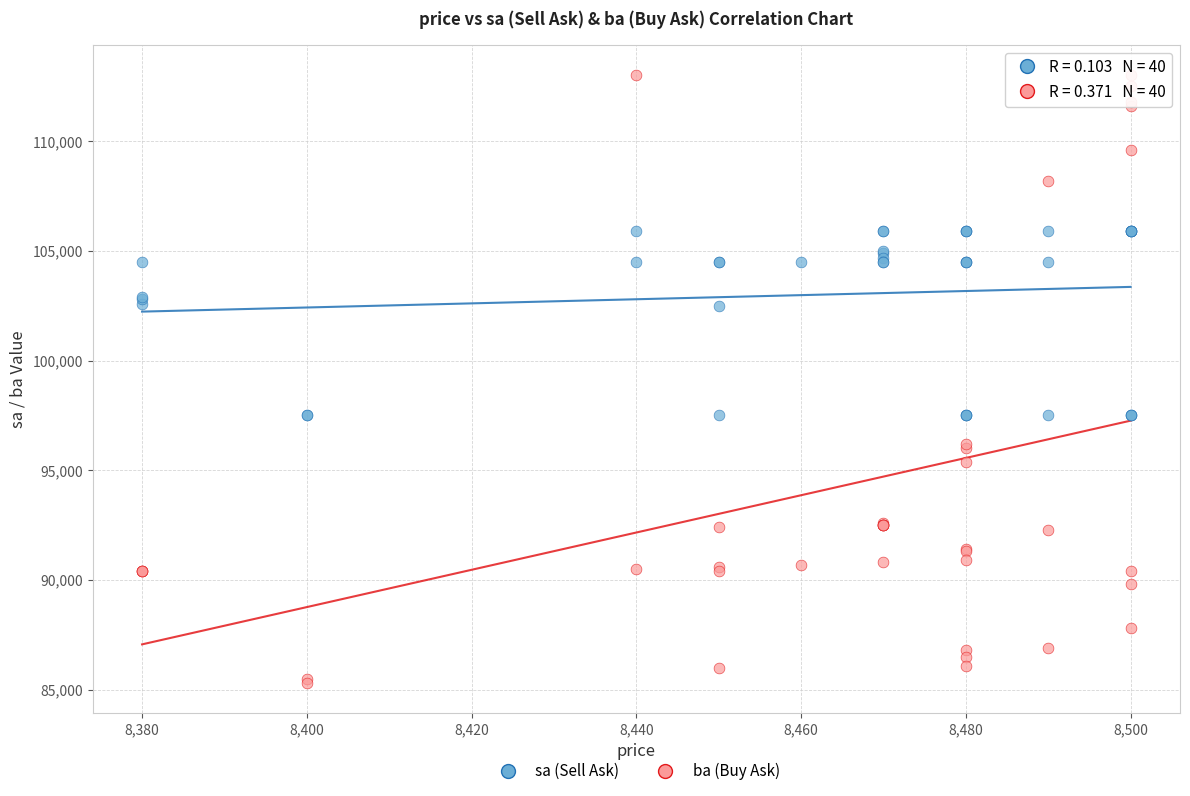

What are all the series names shown in the legend?

sa (Sell Ask), ba (Buy Ask)